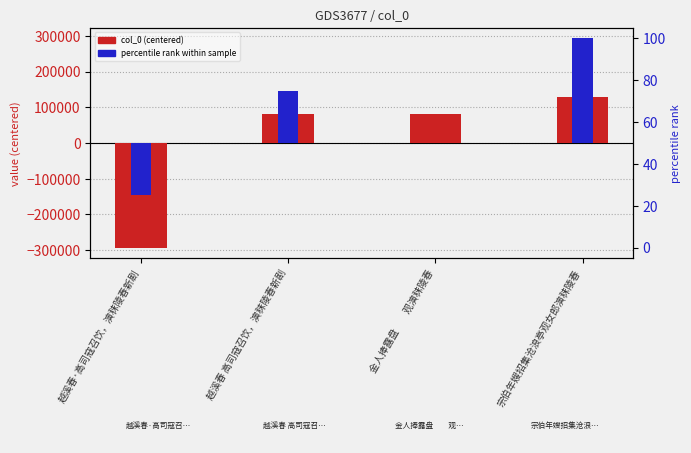

Is it true that percentile rank within sample equals 0.0 at 金人捧露盘　　观演秣陵春?

True